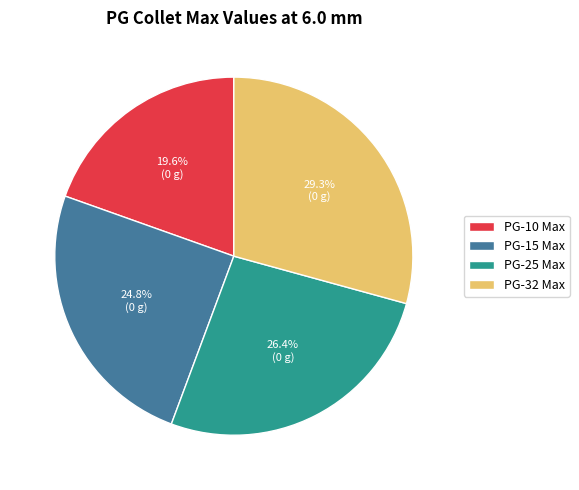

Is the sum of PG-25 Max and PG-15 Max greater than half?

Yes